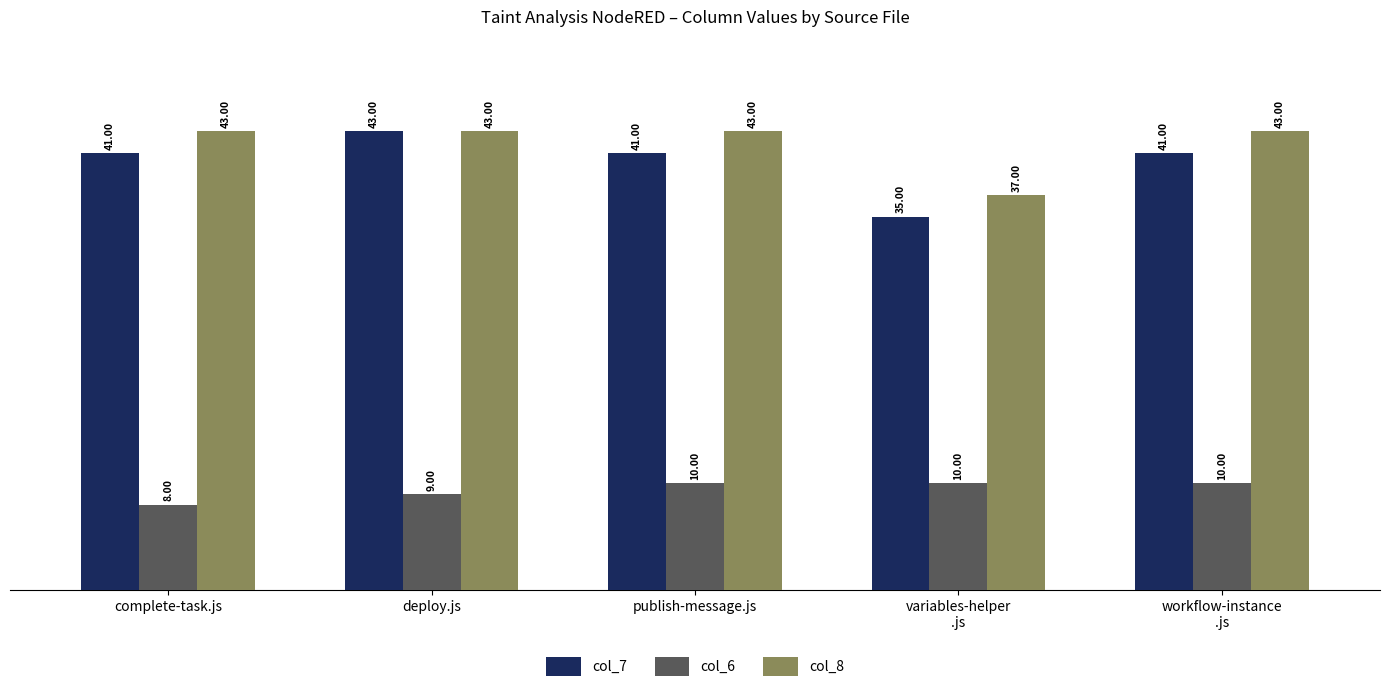

What is the sum of the col_7 values at variables-helper
.js and deploy.js?

78